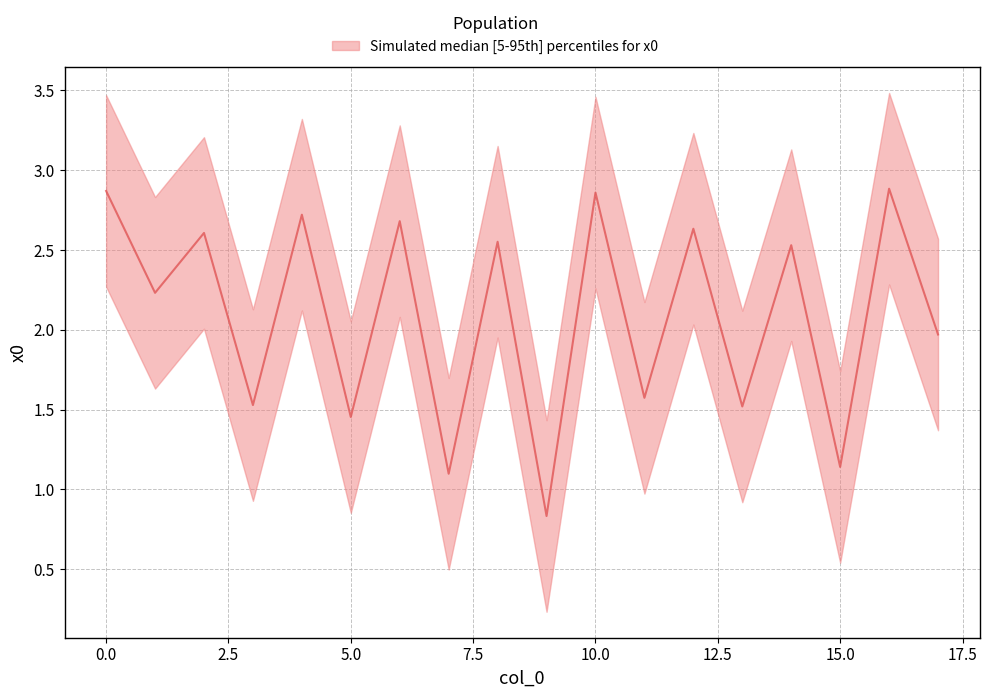

What is the greatest value displayed?

2.9